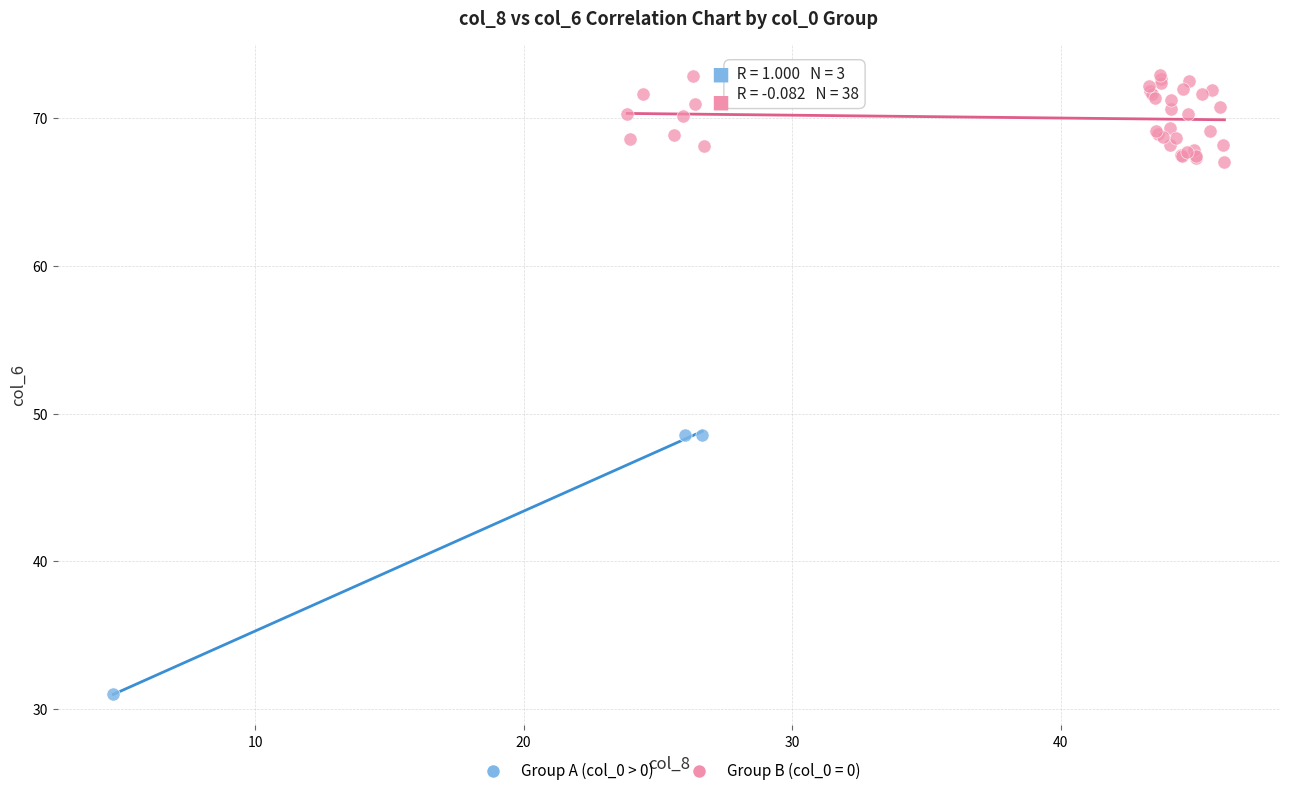

Which series has the largest Y range (max minus min)?

Group A (col_0 > 0)